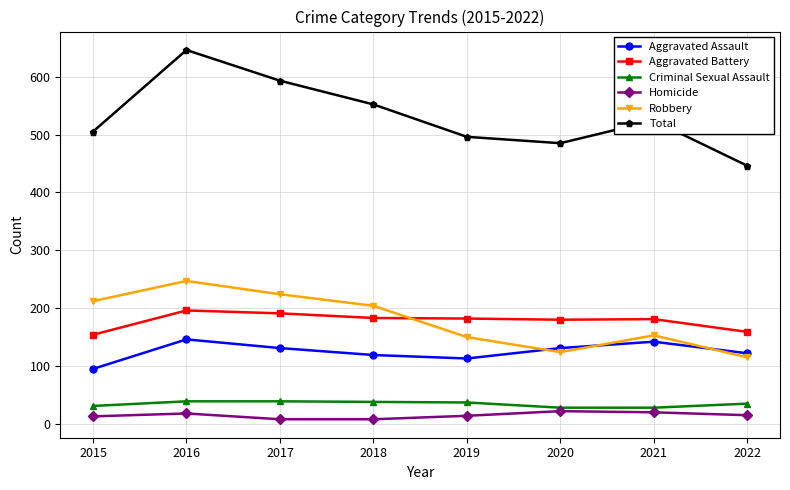

Which series has the largest total across all categories?

Total